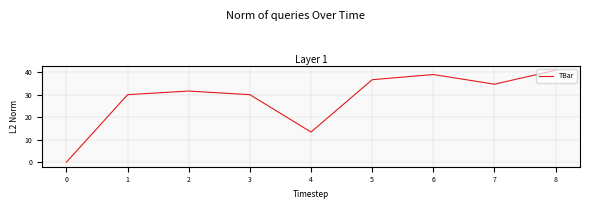

How many distinct data groups are displayed?

1